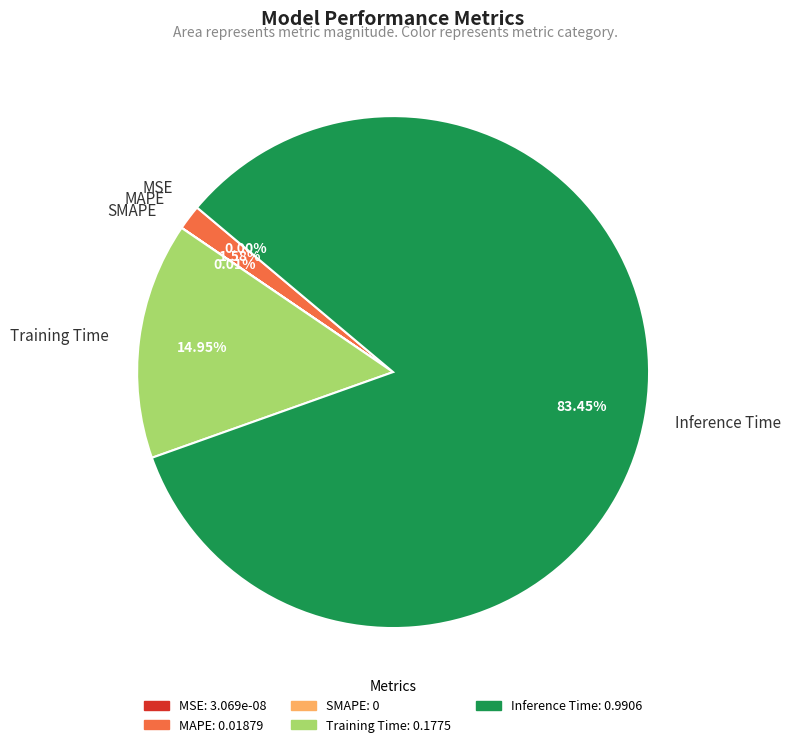

Which category accounts for the majority?

Inference Time